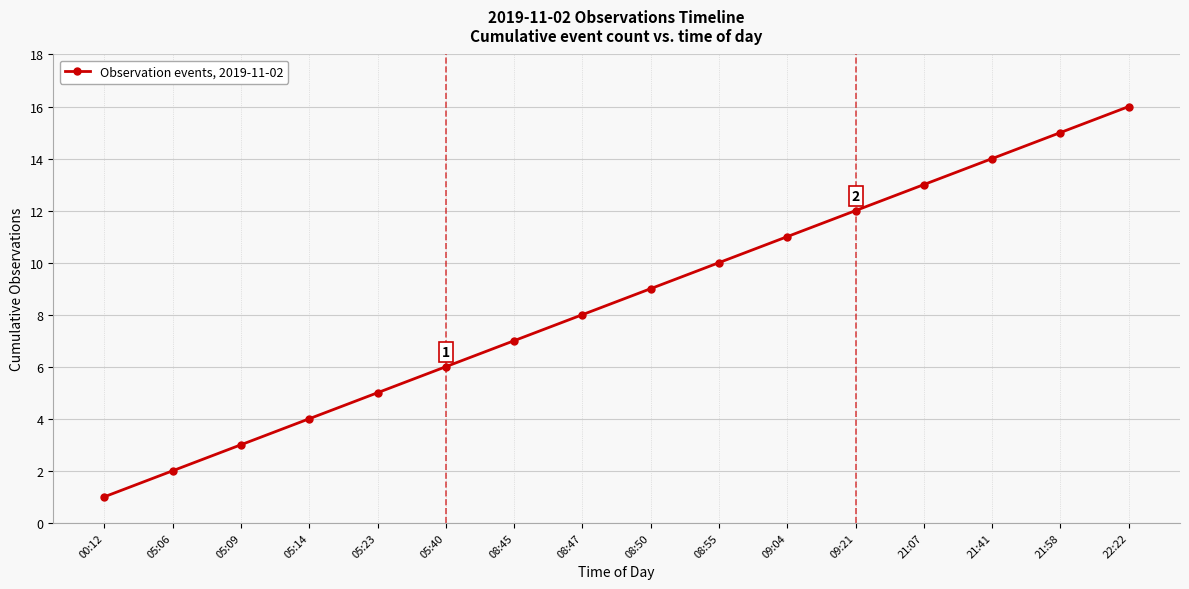

What is the change in value from 09:21 to 22:22?

+4